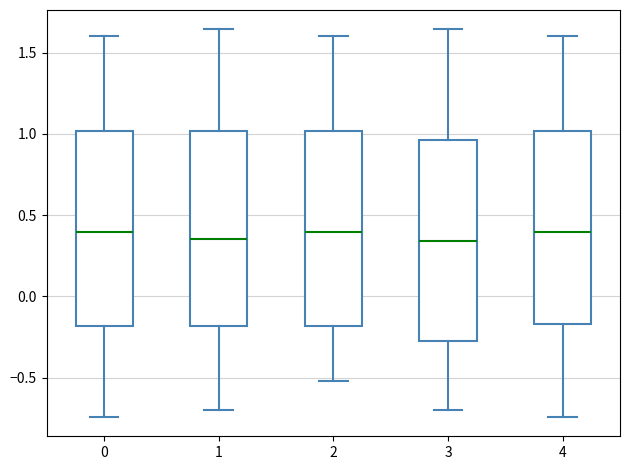

Reading left to right, transcribe this box plot: for each box, give where its median line is, the range the box spans, and where its two whiskers end, as read against the y-axis. The values are not printed on the chart, so give them approximately, as read against the axis.

0: median 0.40, box -0.20 to 1.00, whiskers -0.75 to 1.60
1: median 0.35, box -0.20 to 1.00, whiskers -0.70 to 1.65
2: median 0.40, box -0.20 to 1.00, whiskers -0.50 to 1.60
3: median 0.35, box -0.30 to 0.95, whiskers -0.70 to 1.65
4: median 0.40, box -0.15 to 1.00, whiskers -0.75 to 1.60